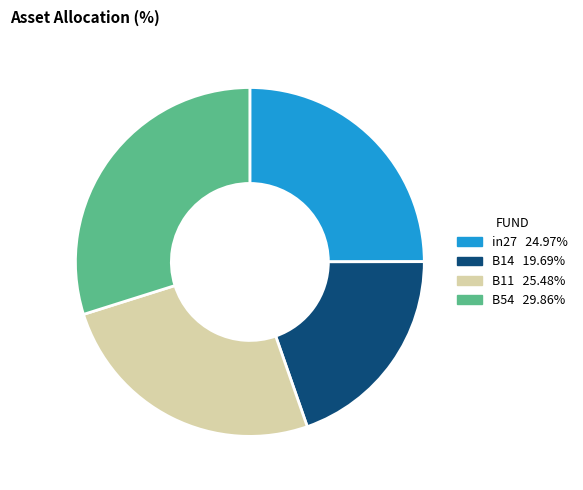

Is there any slice that represents more than half of the pie?

No